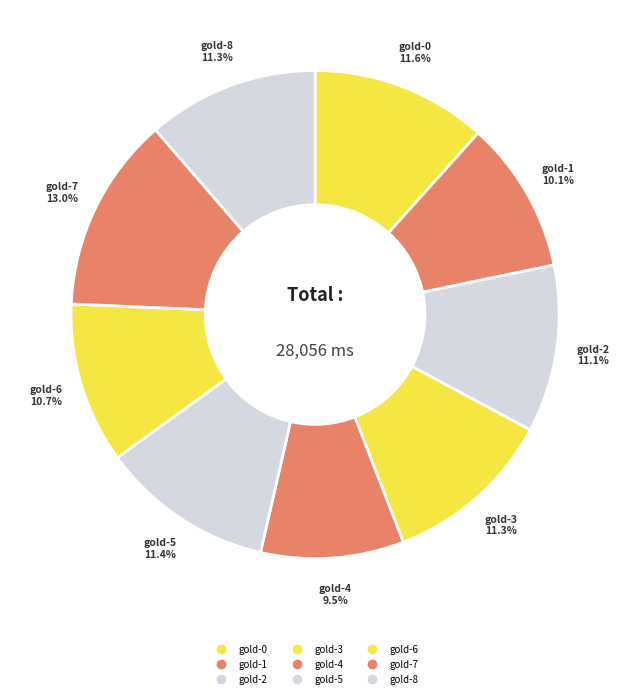

Is it true that gold-5 is 3% of the pie?

False